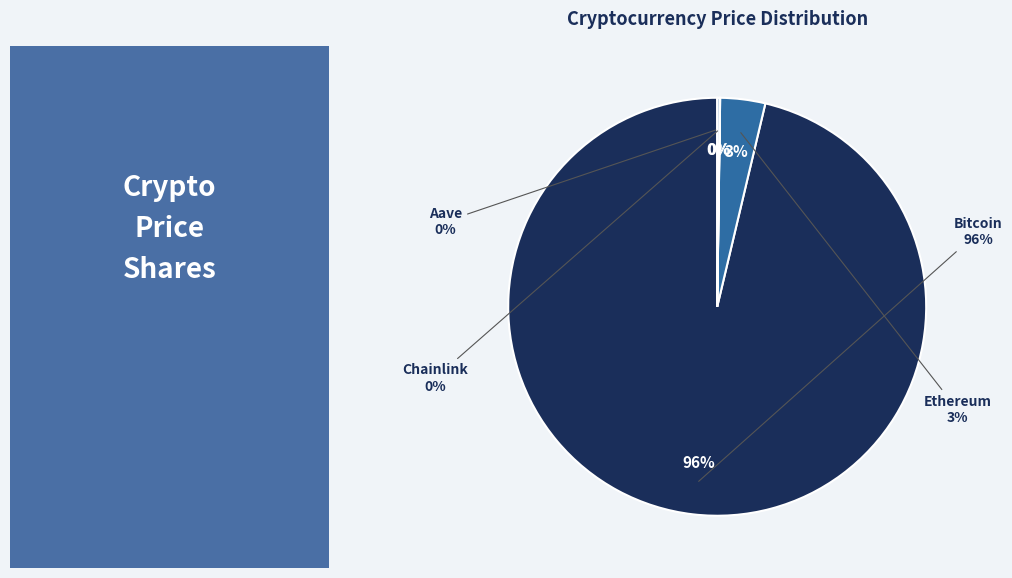

What is the smallest slice in the pie chart?

Chainlink